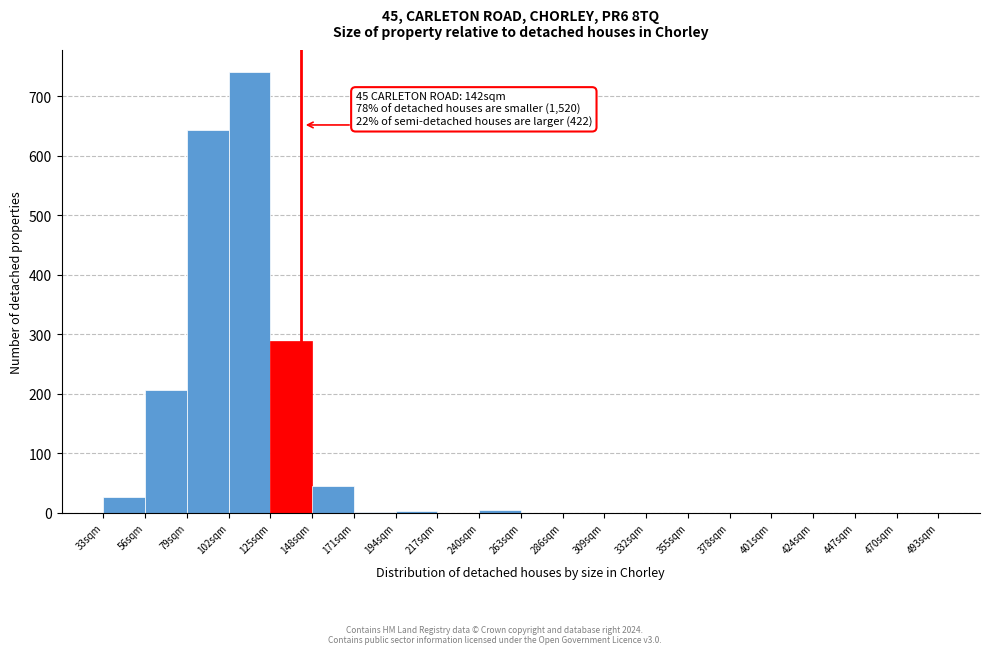

Which range on the x-axis has the tallest bar?

102 to 125